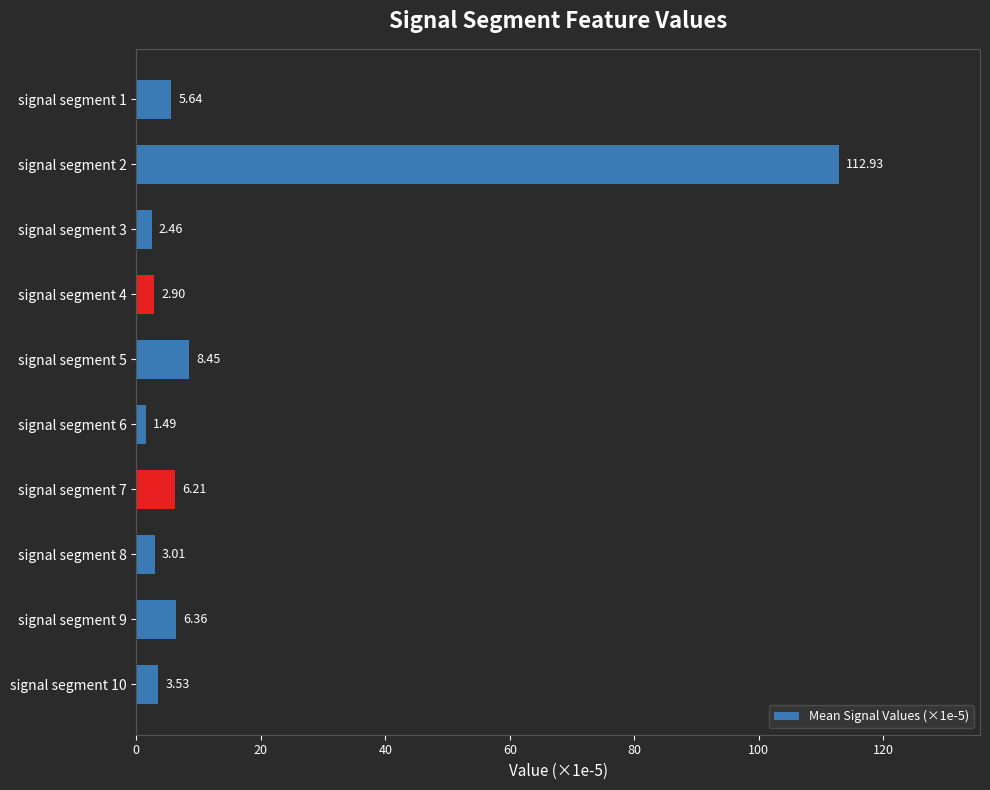

Does the chart contain stacked bars?

No